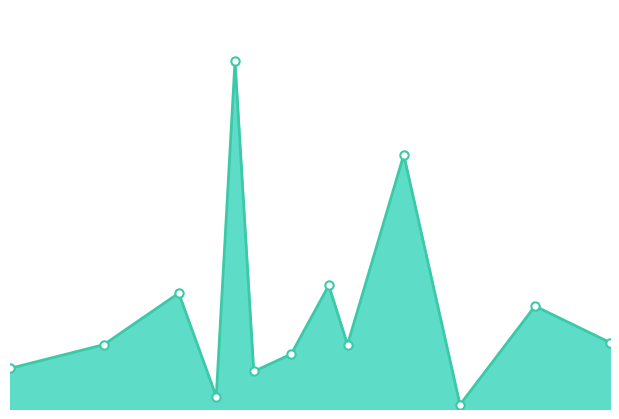

What is the average value?

461.7